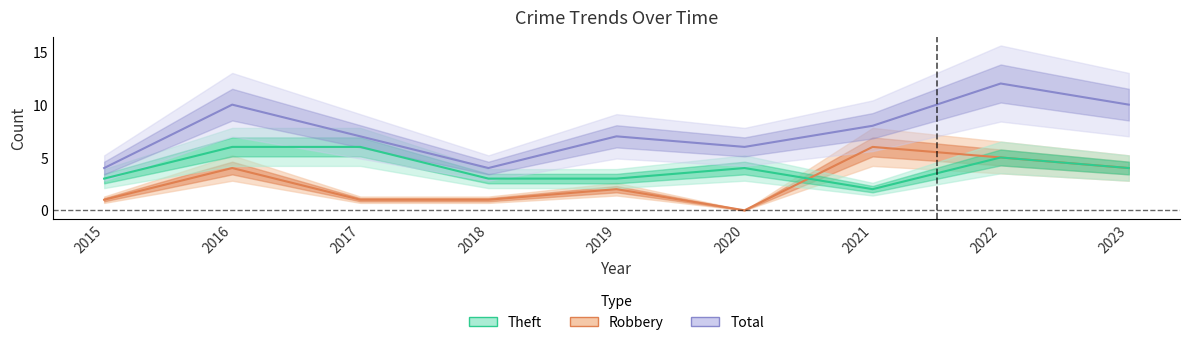

At which category is the sum across all series the highest?

2022